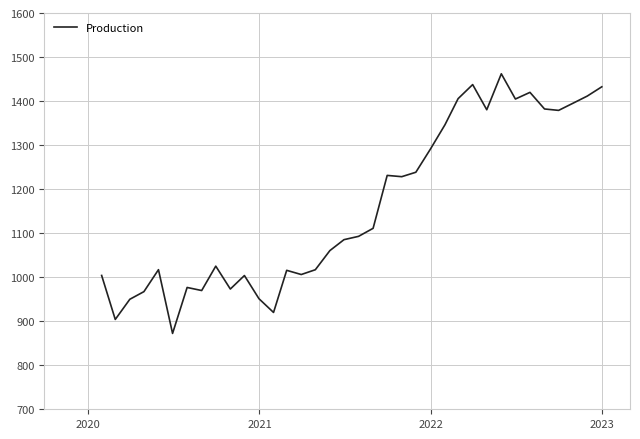

What is the smallest value displayed?

872.3